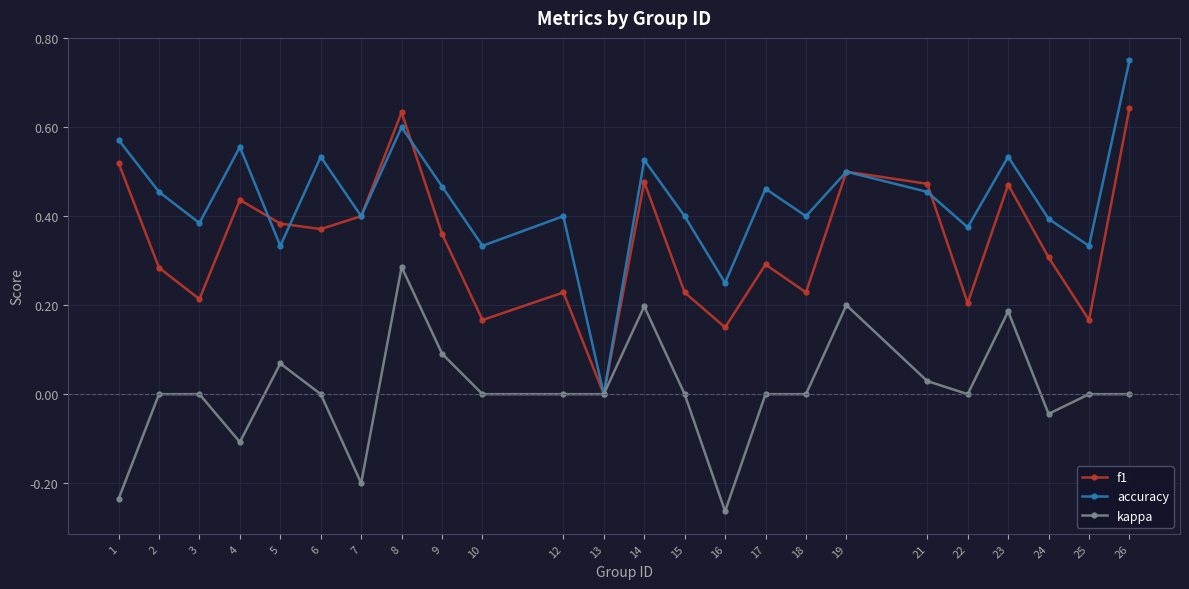

Is it true that accuracy equals 0.2 at 19?

False